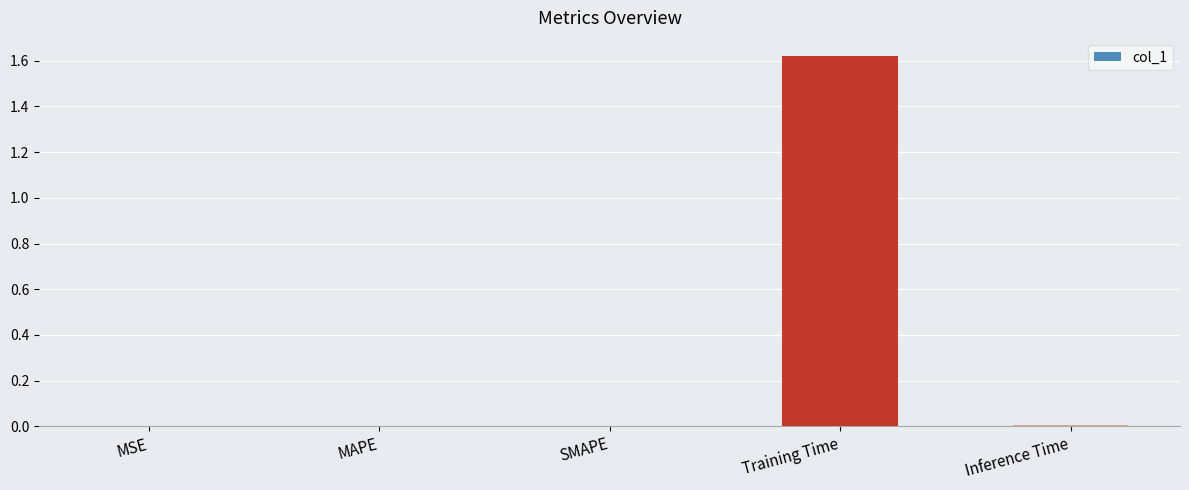

Which category has the highest value across all series?

Training Time